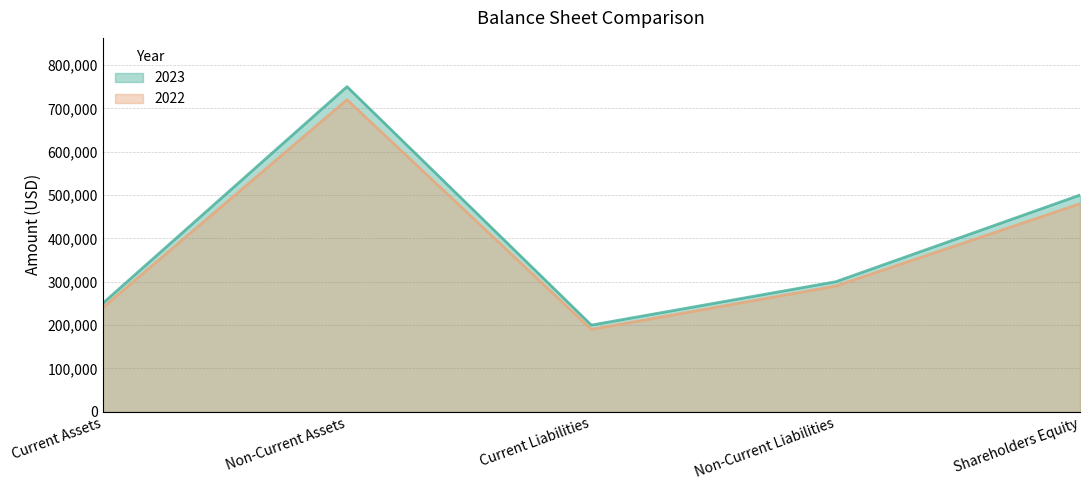

The value of 2022 at Current Liabilities is 190000. True or false?

True